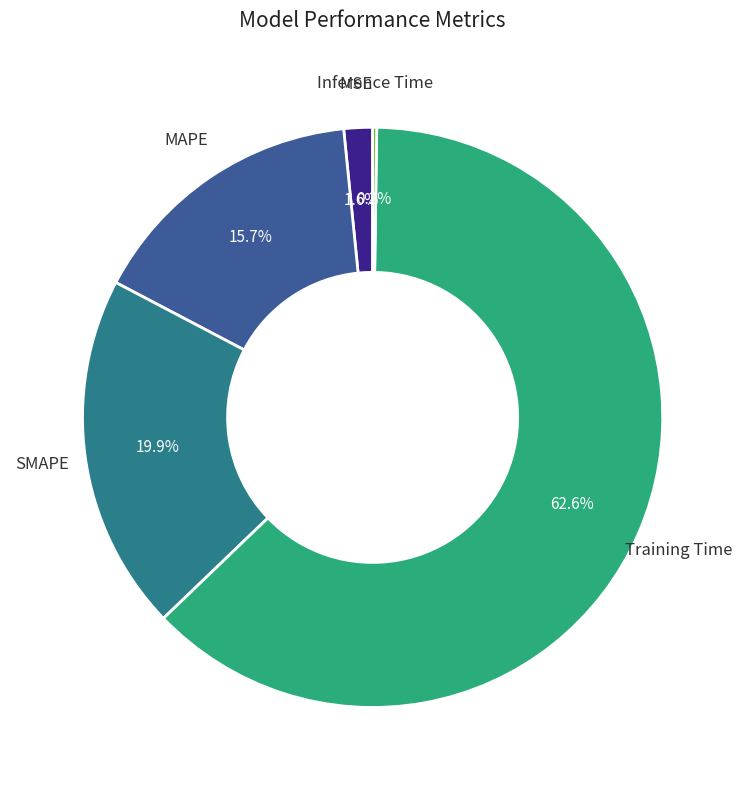

What percentage is the MAPE slice, to the nearest percent?

16%